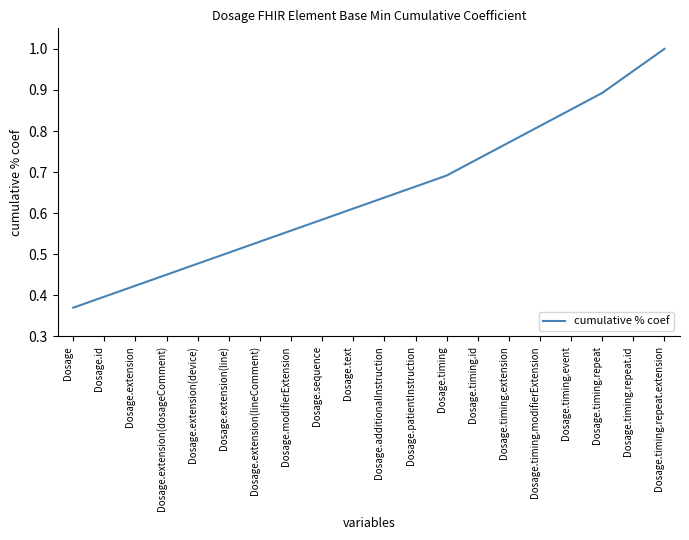

Rank the categories by value from lowest to highest.

Dosage, Dosage.id, Dosage.extension, Dosage.extension(dosageComment), Dosage.extension(device), Dosage.extension(line), Dosage.extension(lineComment), Dosage.modifierExtension, Dosage.sequence, Dosage.text, Dosage.additionalInstruction, Dosage.patientInstruction, Dosage.timing, Dosage.timing.id, Dosage.timing.extension, Dosage.timing.modifierExtension, Dosage.timing.event, Dosage.timing.repeat, Dosage.timing.repeat.id, Dosage.timing.repeat.extension